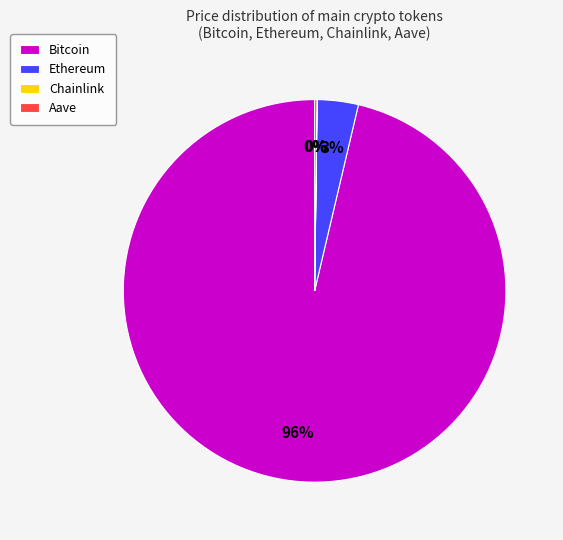

Which category accounts for the majority?

Bitcoin